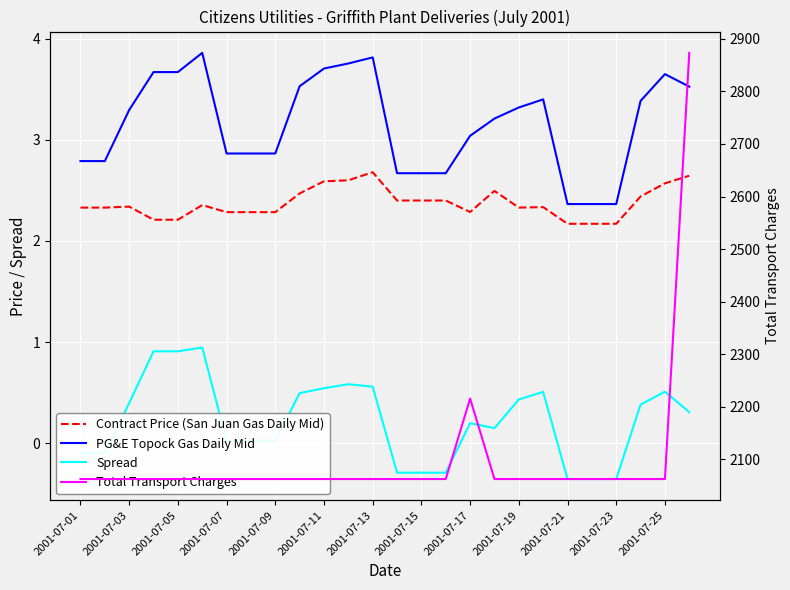

What is the lowest value of the PG&E Topock Gas Daily Mid series?

2.4